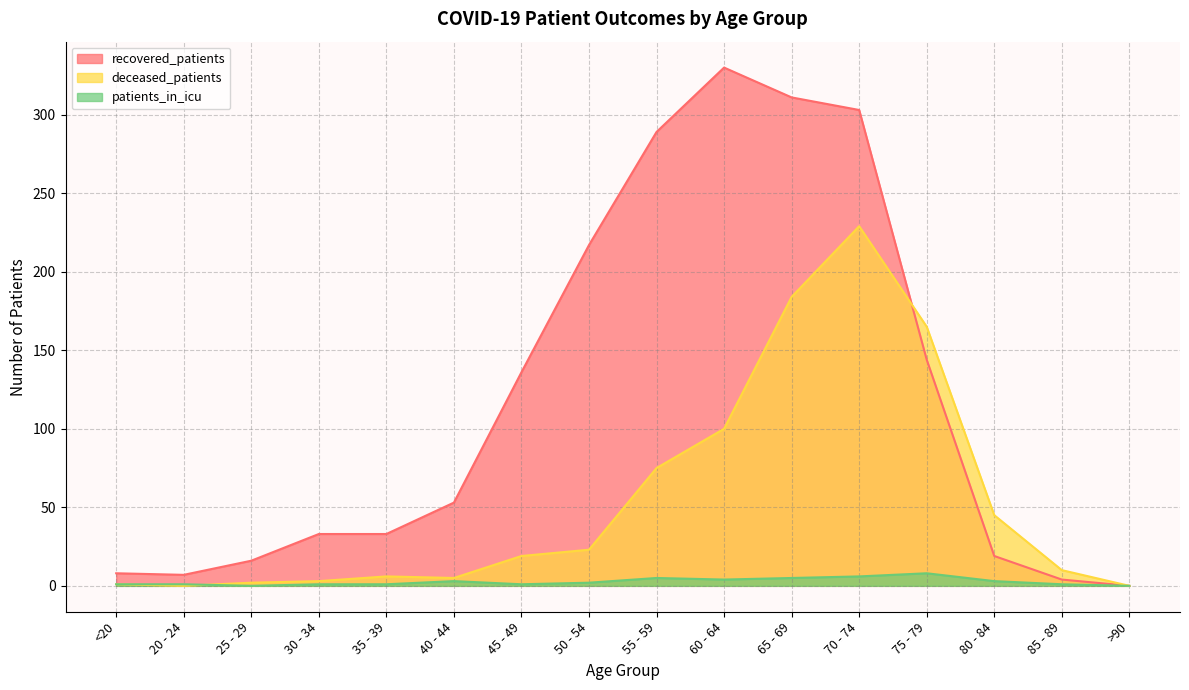

What is the difference between the maximum and second lowest values in the recovered_patients series?

326